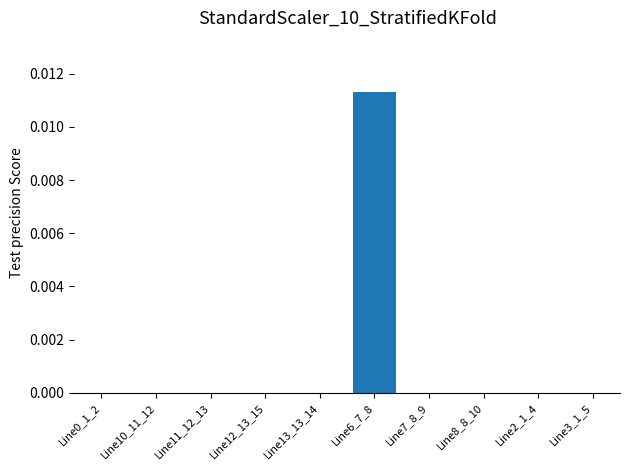

Between Line6_7_8 and Line10_11_12, which is larger?

Line6_7_8